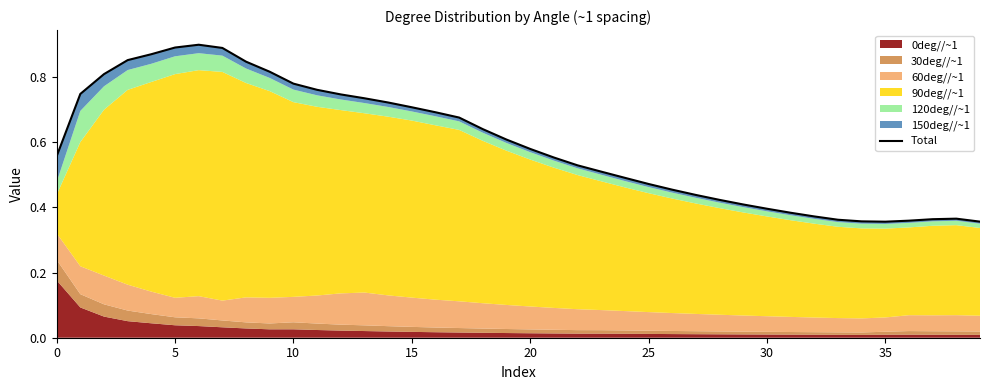

How many values are between 0 and 1?

40